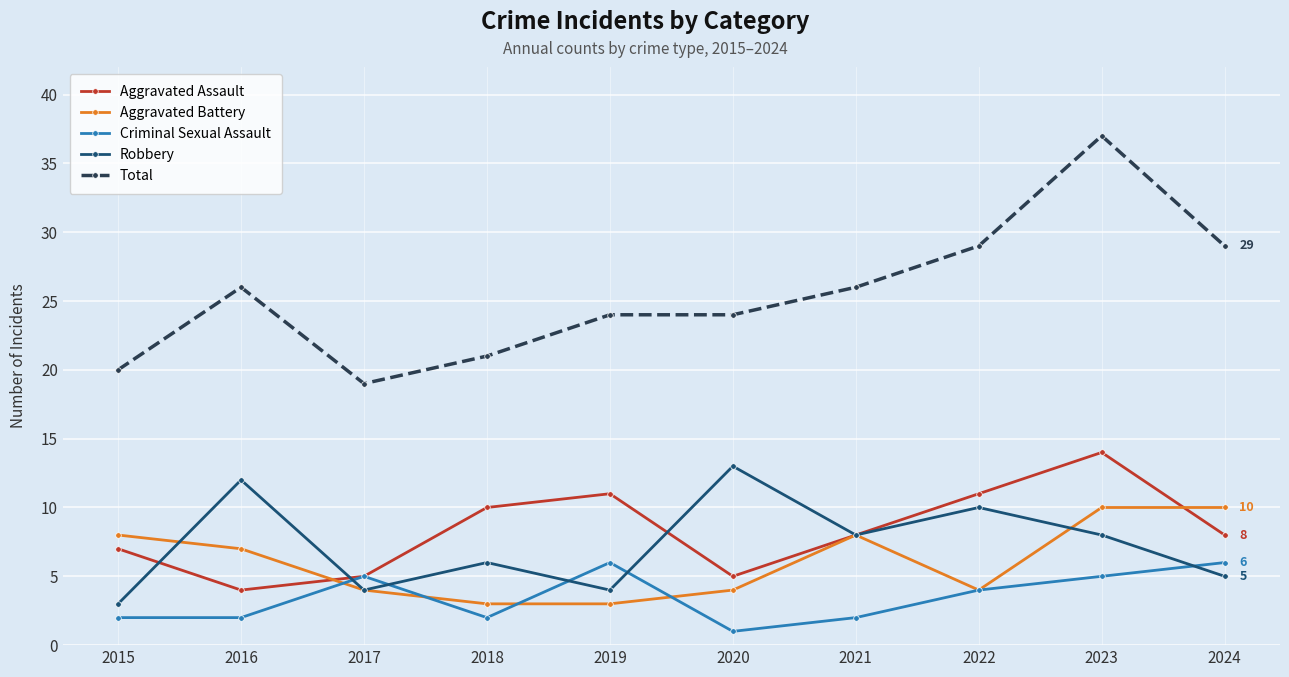

True or false: Aggravated Assault has a value of 12 at 2015.

False